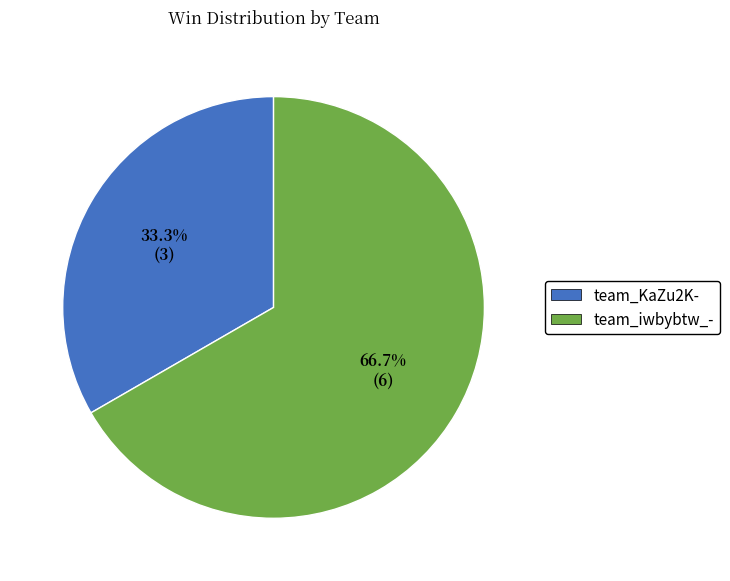

True or false: team_KaZu2K- accounts for 23% of the total.

False